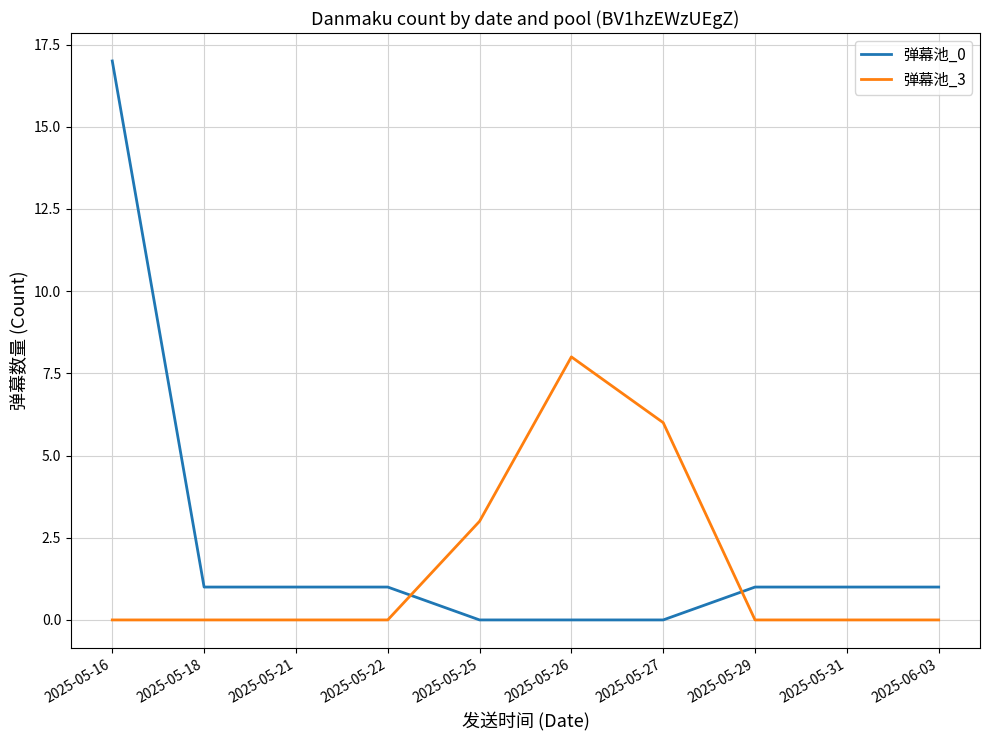

Which series ends up on top after the final intersection of 弹幕池_3 and 弹幕池_0?

弹幕池_0